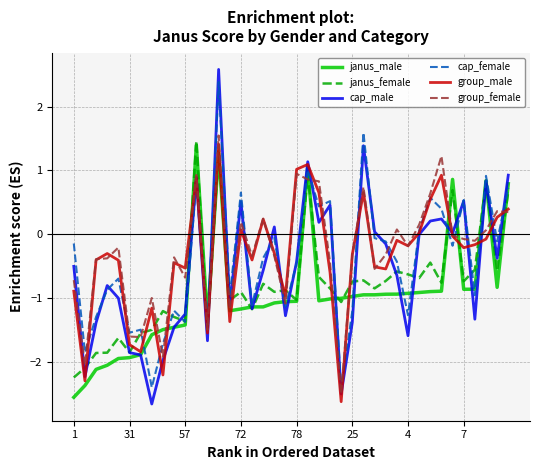

What is the highest value of the group_female series?

1.5